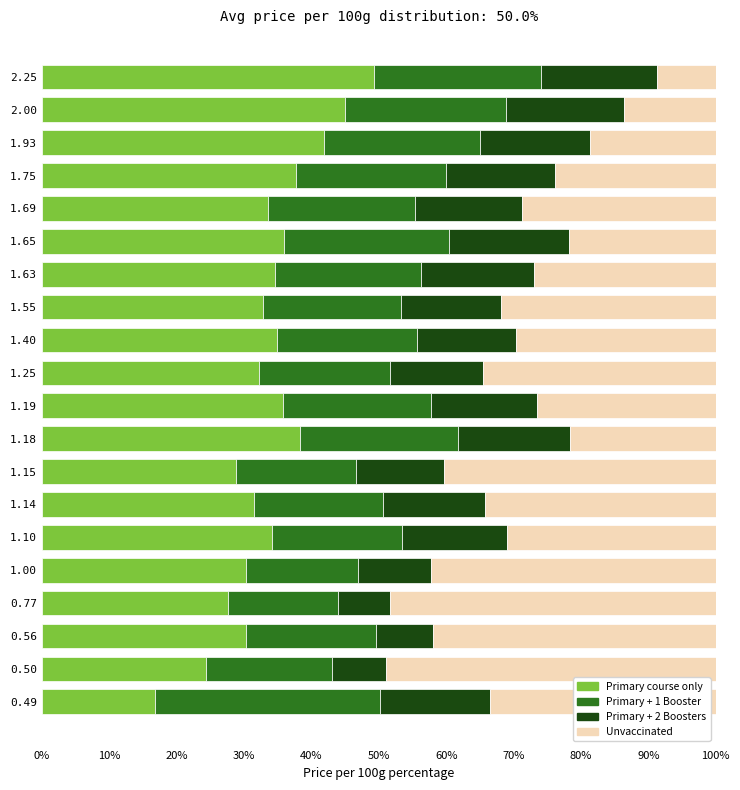

What is the sum of all Primary course only values?

675.9